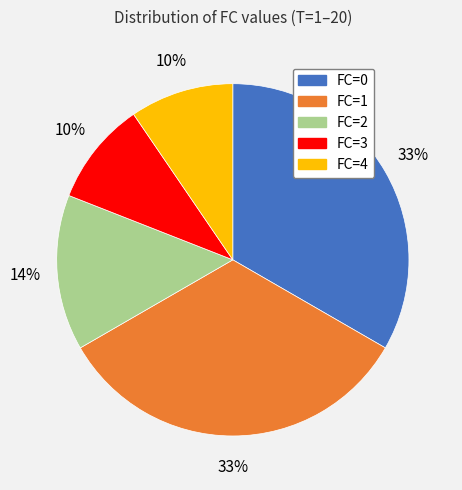

What percentage is the FC=0 slice, to the nearest percent?

33%